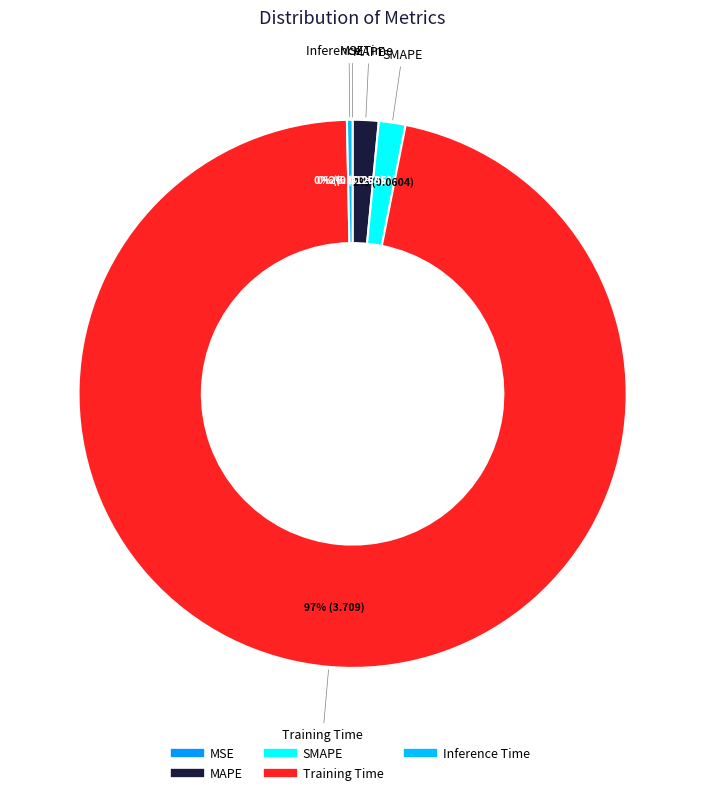

Rank the categories by value from highest to lowest.

Training Time, SMAPE, MAPE, Inference Time, MSE